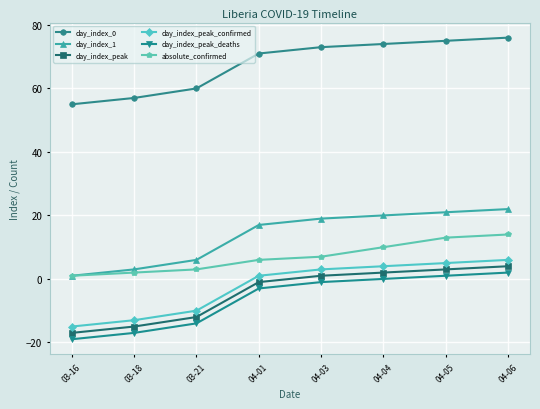

What is the highest value of the day_index_peak_confirmed series?

6